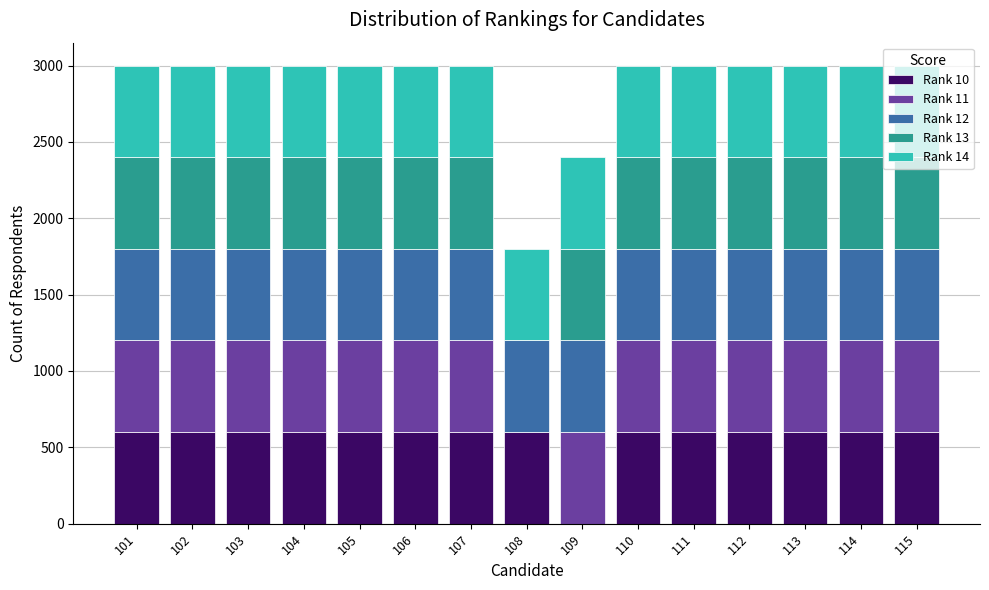

True or false: Rank 10 has a value of 860 at 114.

False